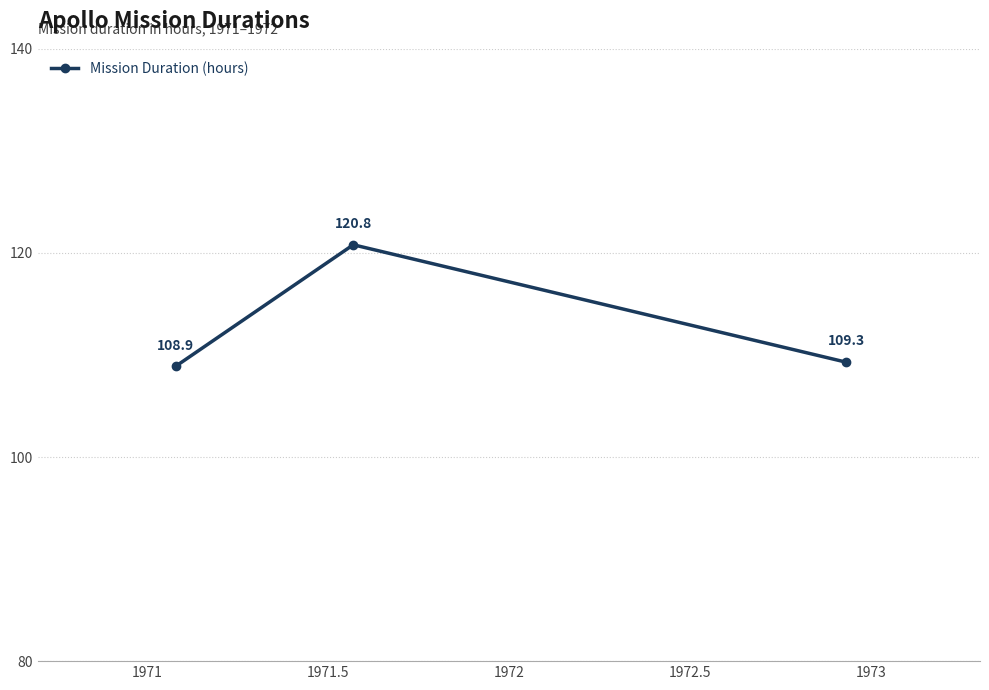

What is the value of the 3rd point from the left?

109.3